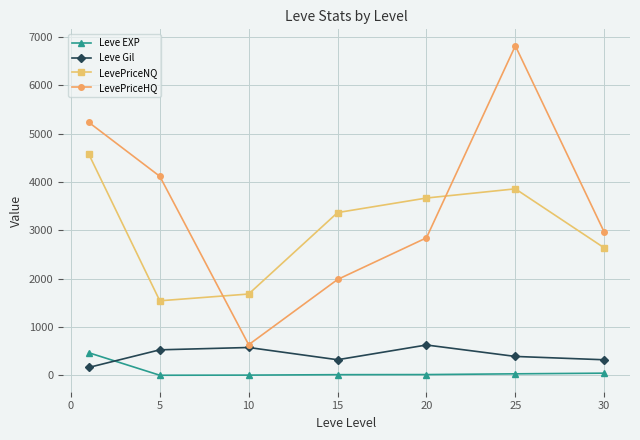

What is the difference between the second highest and minimum values in the LevePriceNQ series?

2316.3